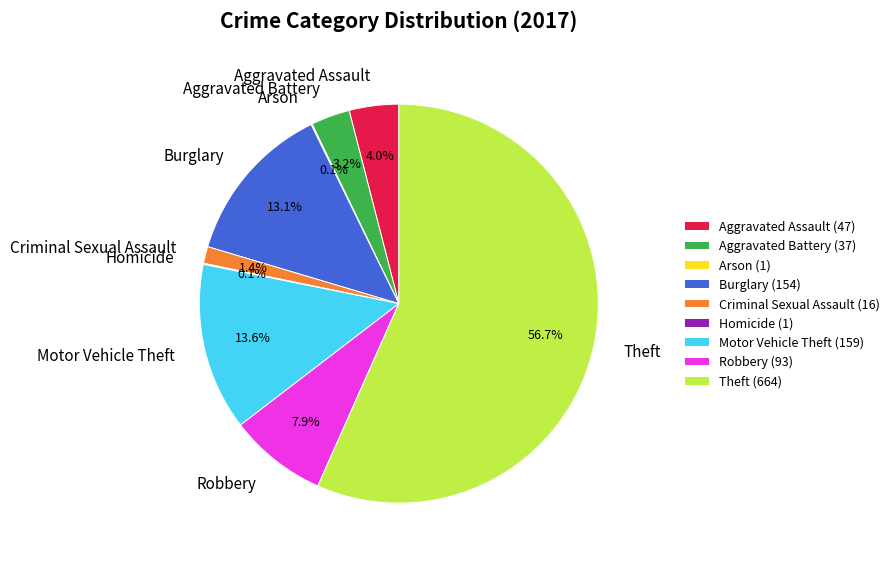

Does Motor Vehicle Theft account for over 50% of the chart?

No